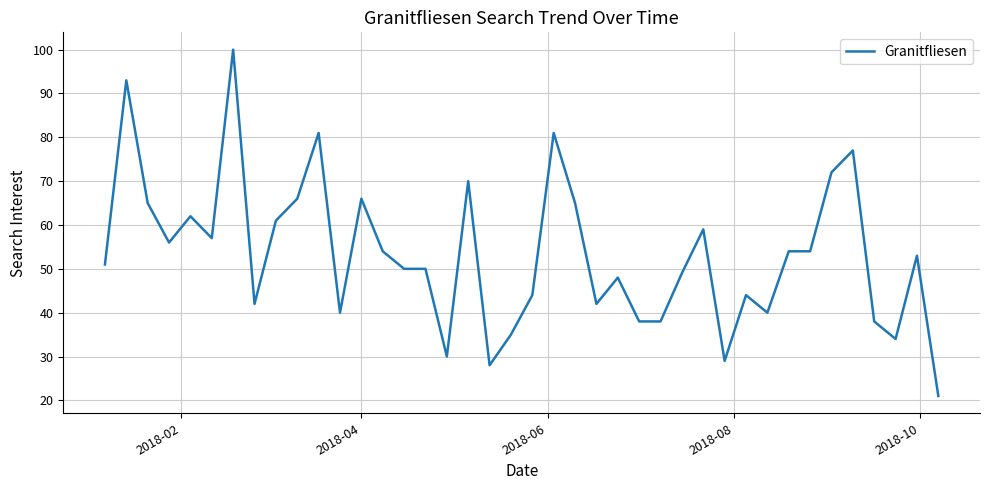

What is the smallest value displayed?

21